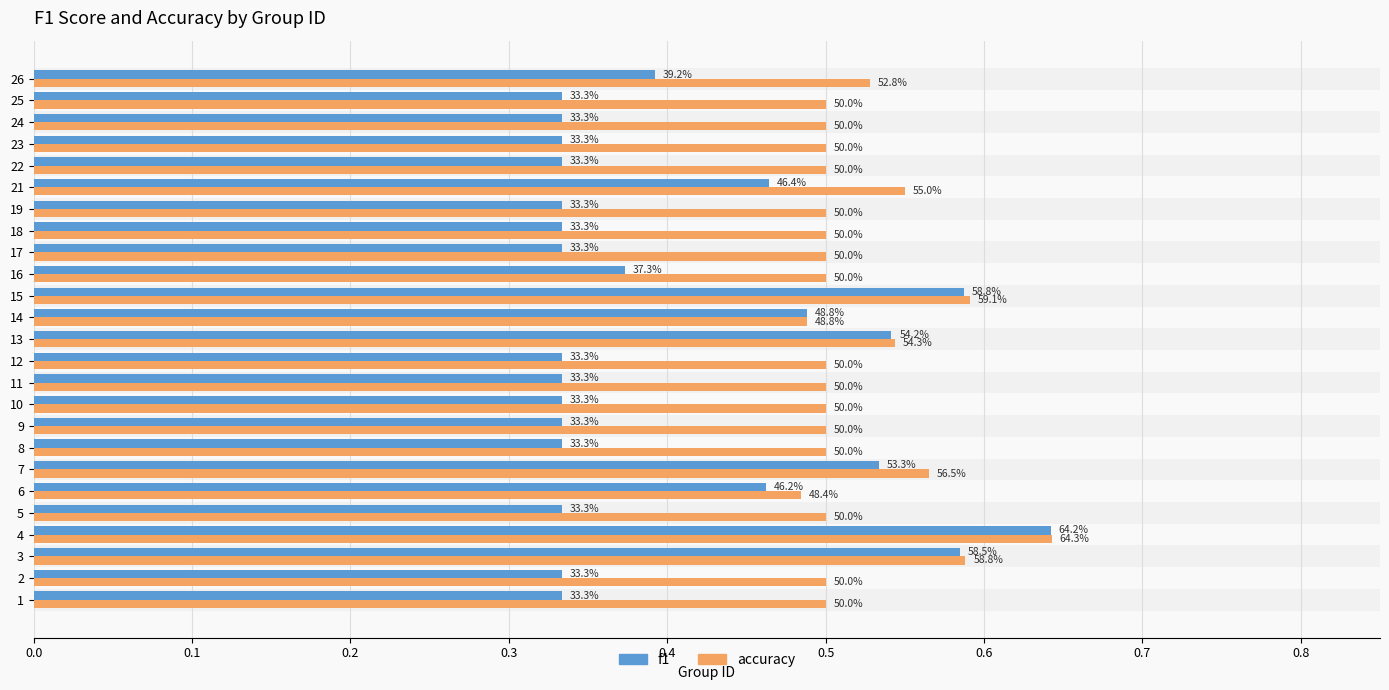

What are all the series names shown in the legend?

f1, accuracy